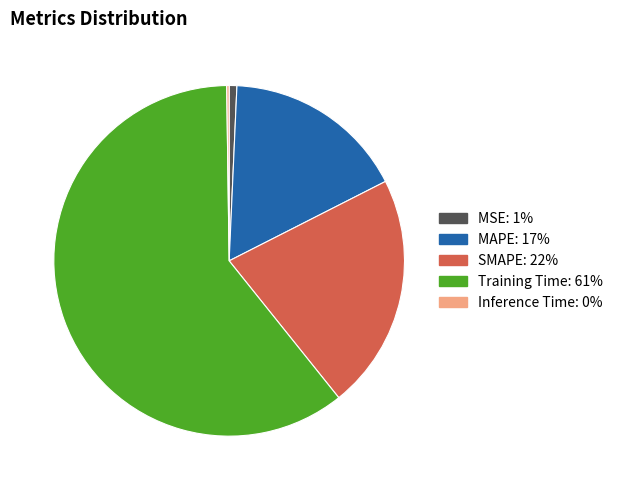

Is the sum of MAPE and SMAPE greater than half?

No